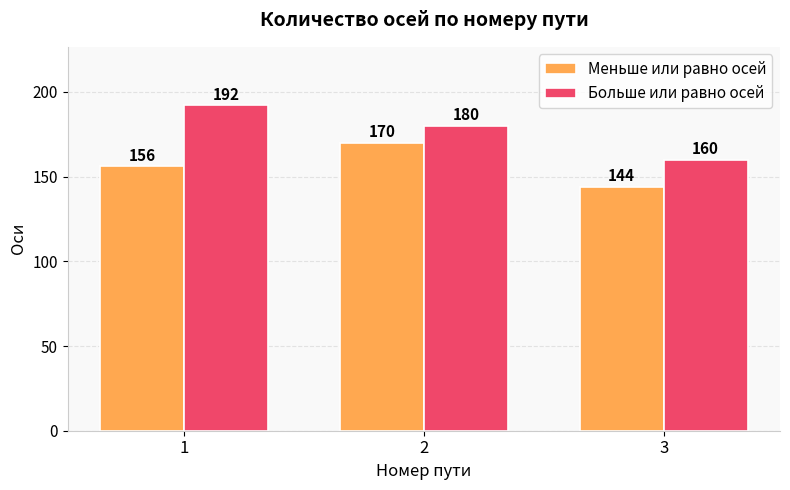

Reading left to right, what are all the values shown in this chart?

Меньше или равно осей: 156	170	144
Больше или равно осей: 192	180	160